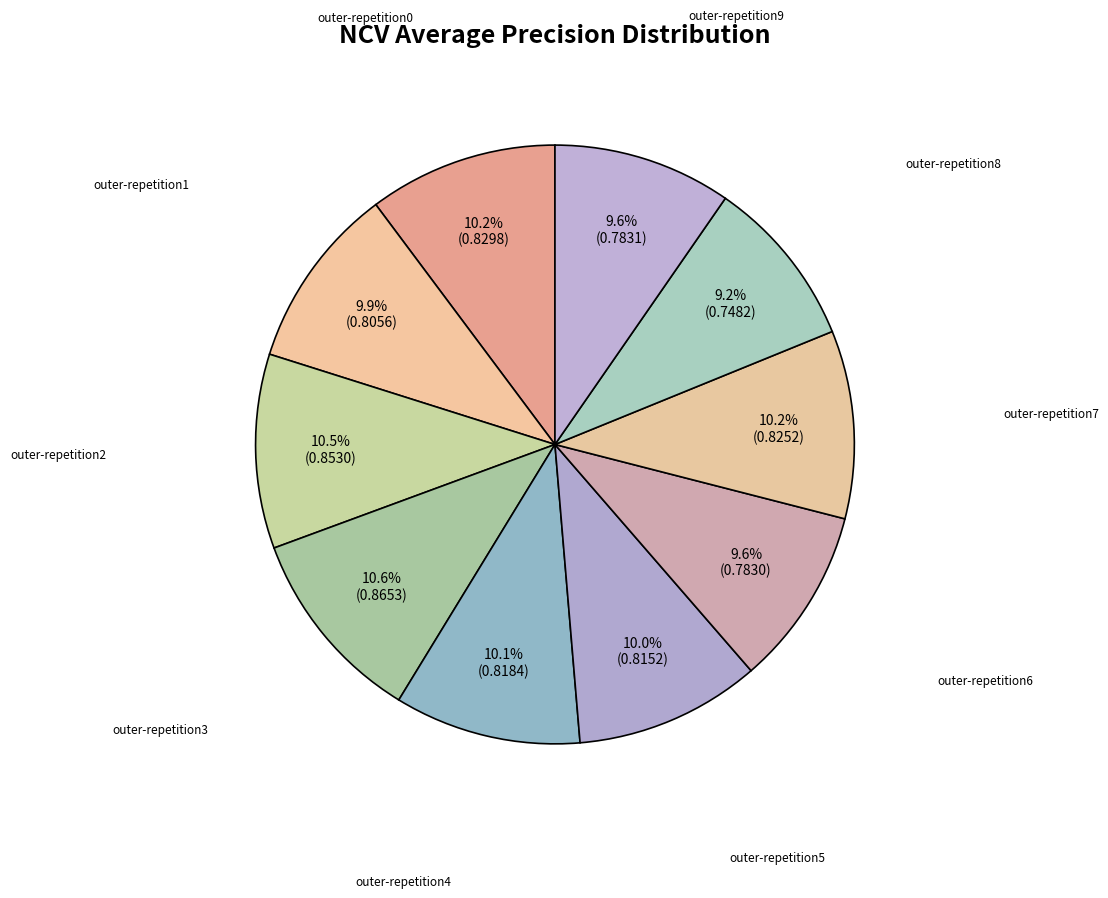

Is there any slice that represents more than half of the pie?

No